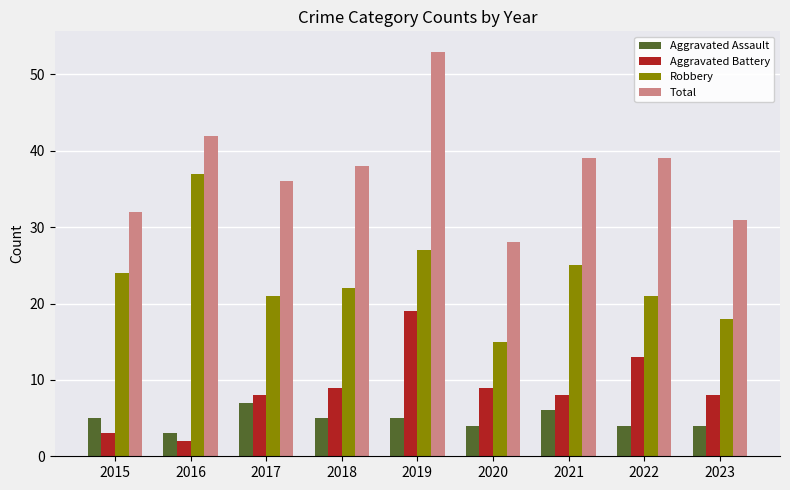

What value does the Total series have at 2015, to the nearest 10?

30